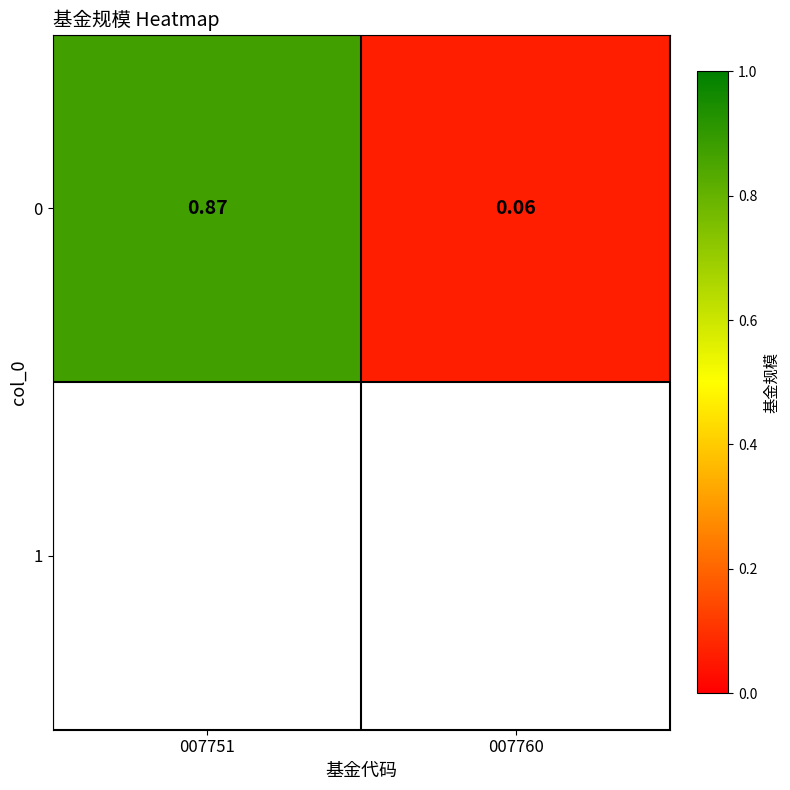

What is the sum of the values at 007751 and 007760?

0.9